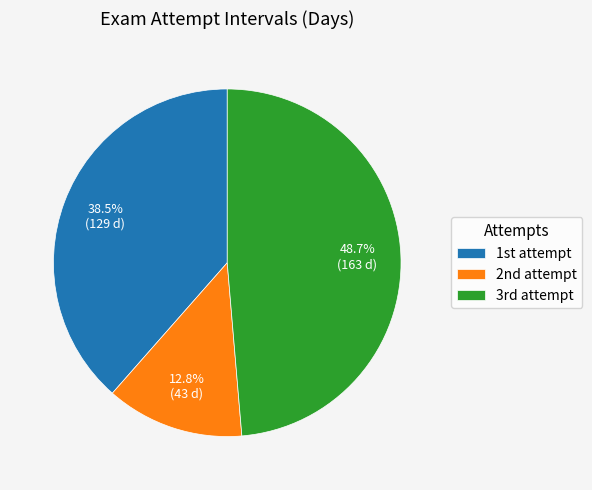

Which category has the biggest portion of the pie?

3rd attempt